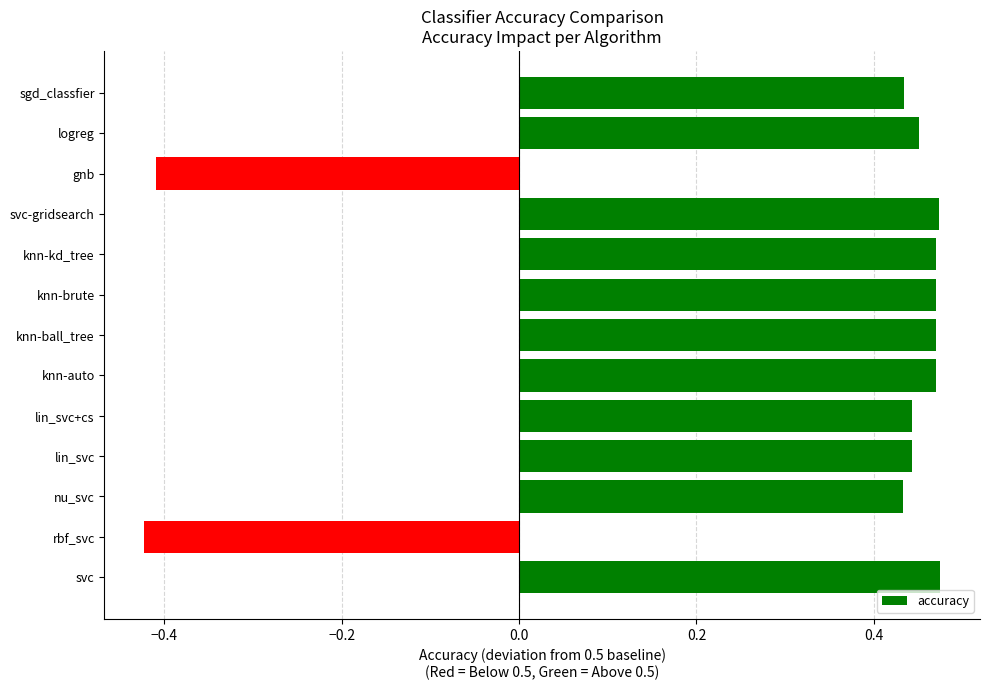

What is the difference between the second highest and minimum values?

0.9